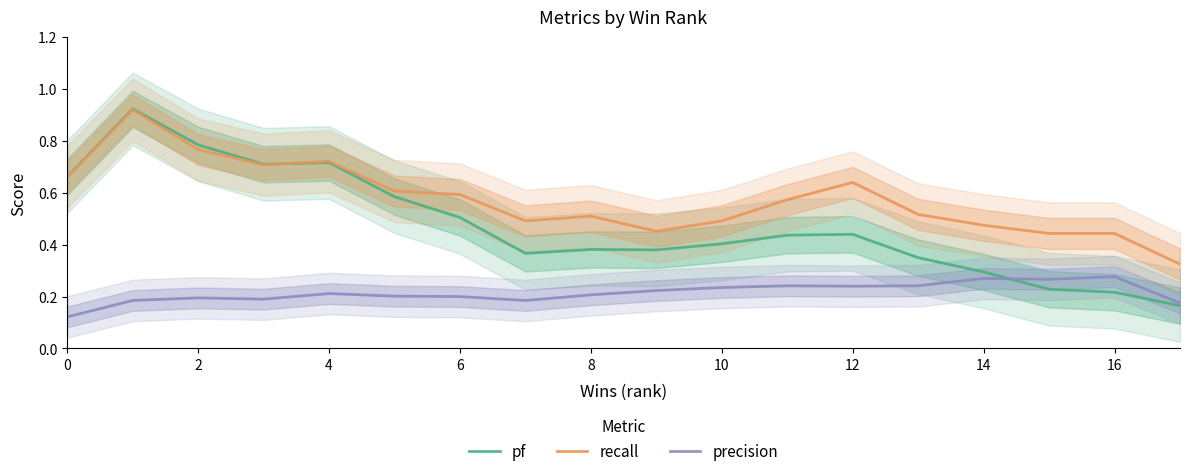

In recall, how many points are higher than both neighbors (excluding endpoints)?

4